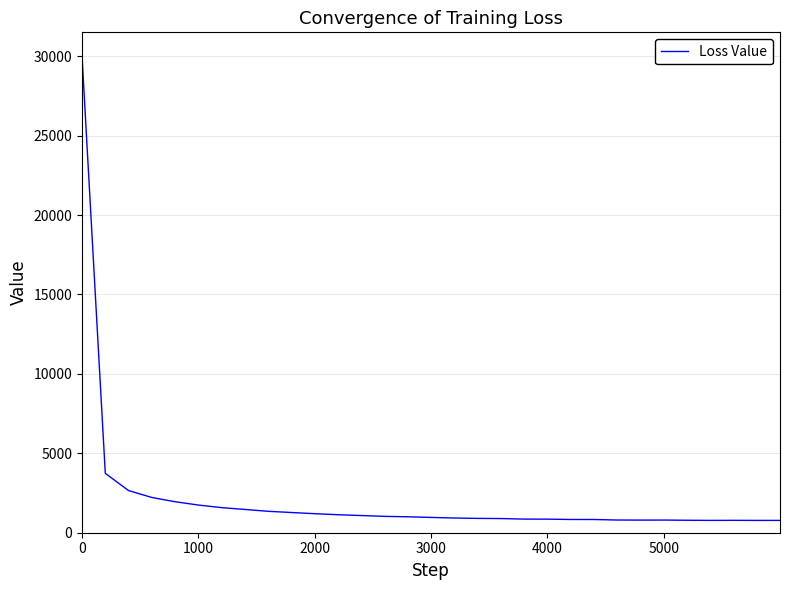

What is the sum of all values?

66769.3